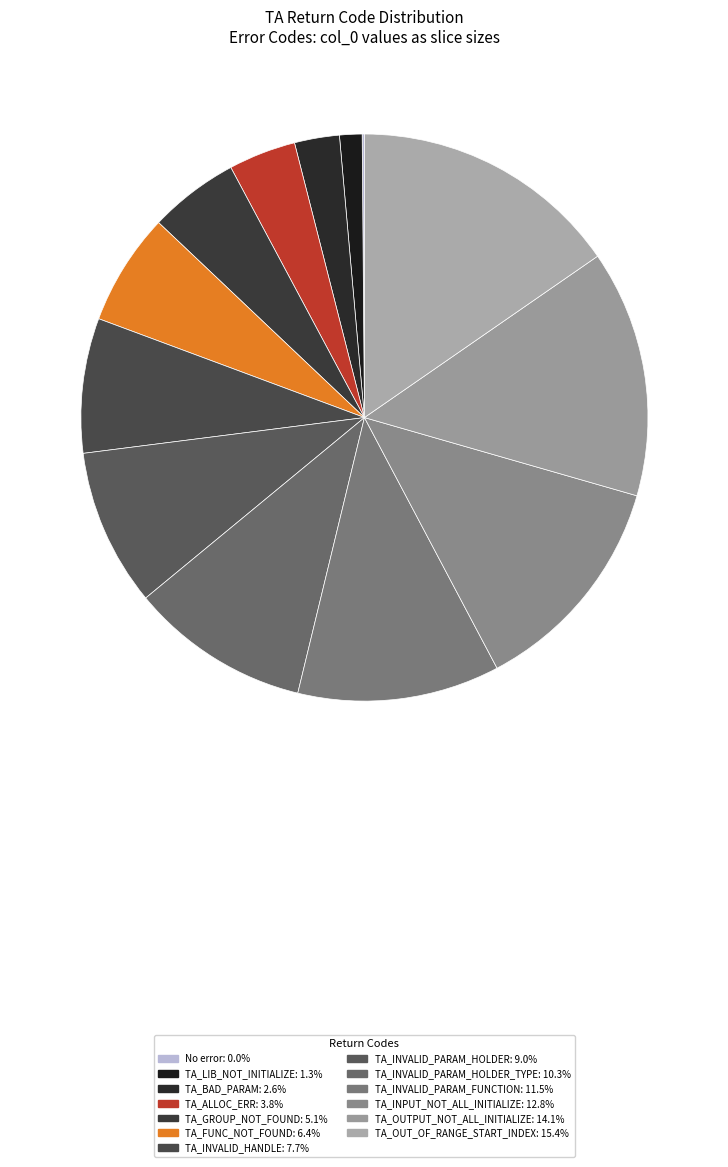

Count the number of slices in the pie.

13